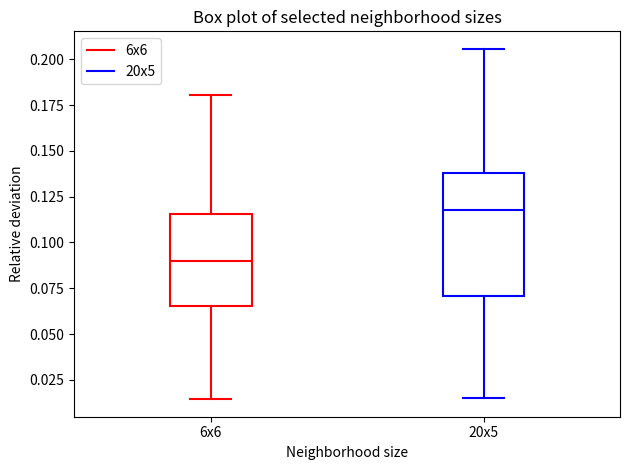

Which box has the lowest median line?

6x6